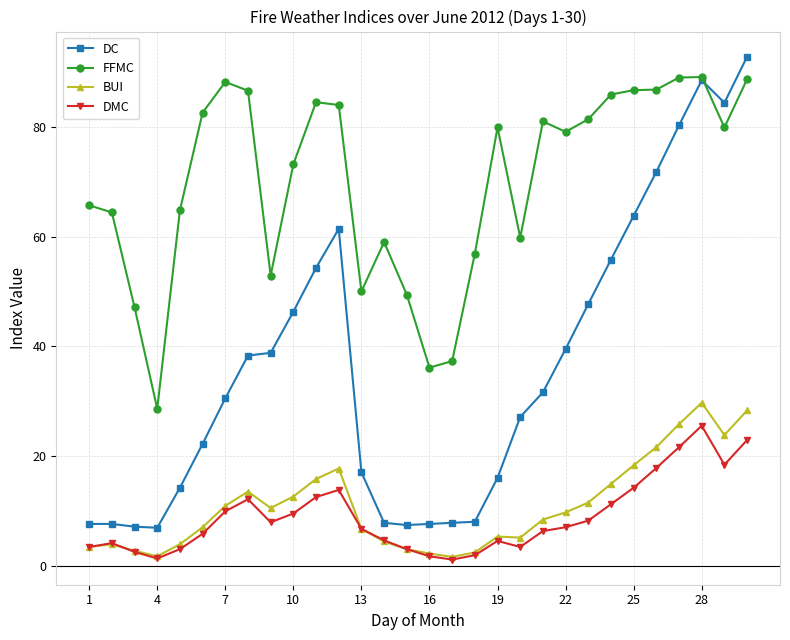

What is the highest value of the DC series?

92.8